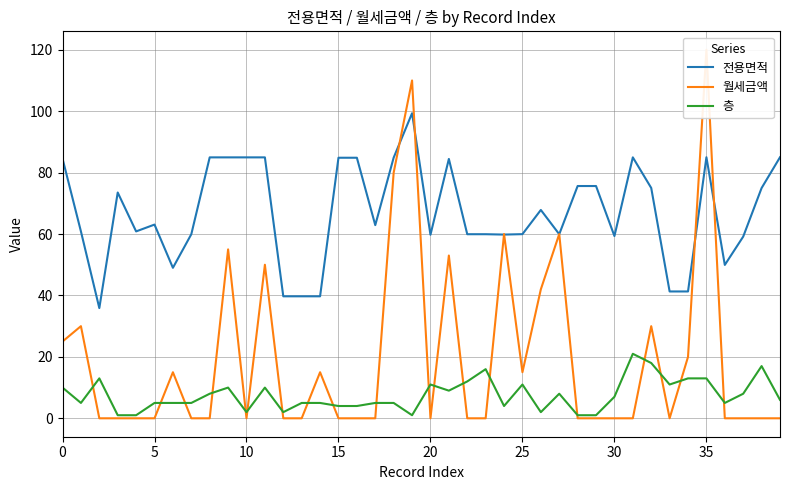

What is the total value across all series at 27?

127.9